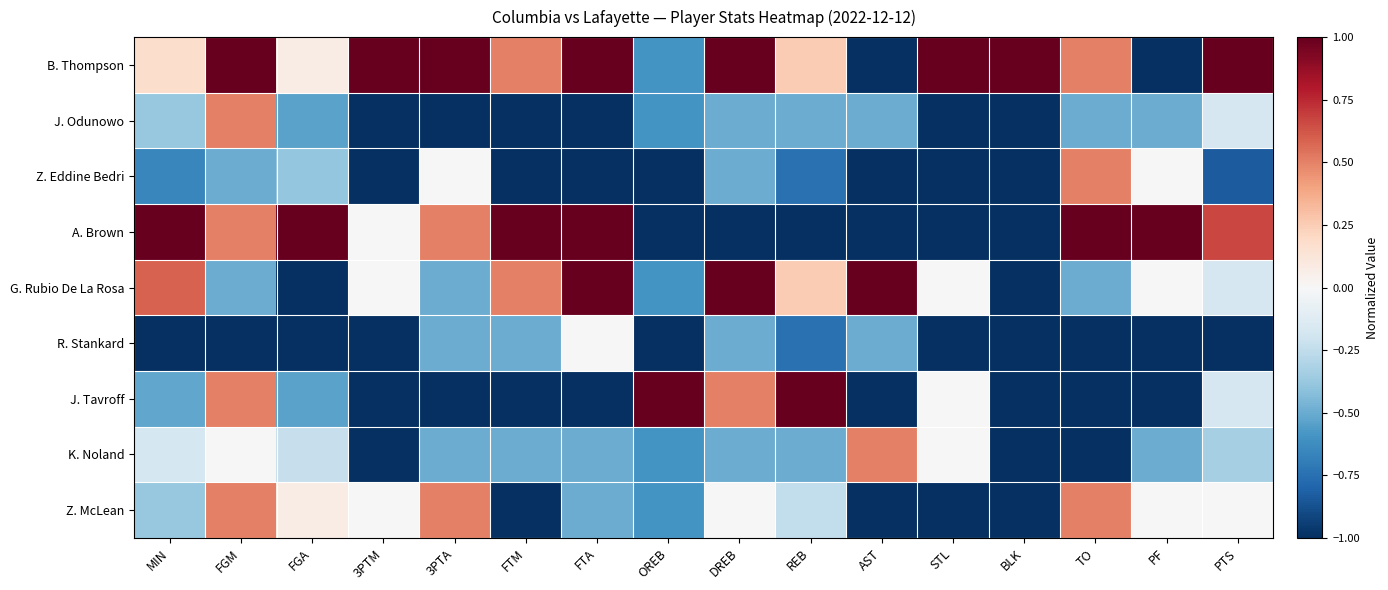

Reading left to right, what are all the values shown in this chart?

B. Thompson: MIN=0.2	FGM=1.0	FGA=0.1	3PTM=1.0	3PTA=1.0	FTM=0.5	FTA=1.0	OREB=-0.6	DREB=1.0	REB=0.2	AST=-1.0	STL=1.0	BLK=1.0	TO=0.5	PF=-1.0	PTS=1.0
J. Odunowo: MIN=-0.4	FGM=0.5	FGA=-0.5	3PTM=-1.0	3PTA=-1.0	FTM=-1.0	FTA=-1.0	OREB=-0.6	DREB=-0.5	REB=-0.5	AST=-0.5	STL=-1.0	BLK=-1.0	TO=-0.5	PF=-0.5	PTS=-0.2
Z. Eddine Bedri: MIN=-0.7	FGM=-0.5	FGA=-0.4	3PTM=-1.0	3PTA=0.0	FTM=-1.0	FTA=-1.0	OREB=-1.0	DREB=-0.5	REB=-0.8	AST=-1.0	STL=-1.0	BLK=-1.0	TO=0.5	PF=0.0	PTS=-0.8
A. Brown: MIN=1.0	FGM=0.5	FGA=1.0	3PTM=0.0	3PTA=0.5	FTM=1.0	FTA=1.0	OREB=-1.0	DREB=-1.0	REB=-1.0	AST=-1.0	STL=-1.0	BLK=-1.0	TO=1.0	PF=1.0	PTS=0.7
G. Rubio De La Rosa: MIN=0.6	FGM=-0.5	FGA=-1.0	3PTM=0.0	3PTA=-0.5	FTM=0.5	FTA=1.0	OREB=-0.6	DREB=1.0	REB=0.2	AST=1.0	STL=0.0	BLK=-1.0	TO=-0.5	PF=0.0	PTS=-0.2
R. Stankard: MIN=-1.0	FGM=-1.0	FGA=-1.0	3PTM=-1.0	3PTA=-0.5	FTM=-0.5	FTA=0.0	OREB=-1.0	DREB=-0.5	REB=-0.8	AST=-0.5	STL=-1.0	BLK=-1.0	TO=-1.0	PF=-1.0	PTS=-1.0
J. Tavroff: MIN=-0.5	FGM=0.5	FGA=-0.5	3PTM=-1.0	3PTA=-1.0	FTM=-1.0	FTA=-1.0	OREB=1.0	DREB=0.5	REB=1.0	AST=-1.0	STL=0.0	BLK=-1.0	TO=-1.0	PF=-1.0	PTS=-0.2
K. Noland: MIN=-0.2	FGM=0.0	FGA=-0.2	3PTM=-1.0	3PTA=-0.5	FTM=-0.5	FTA=-0.5	OREB=-0.6	DREB=-0.5	REB=-0.5	AST=0.5	STL=0.0	BLK=-1.0	TO=-1.0	PF=-0.5	PTS=-0.3
Z. McLean: MIN=-0.4	FGM=0.5	FGA=0.1	3PTM=0.0	3PTA=0.5	FTM=-1.0	FTA=-0.5	OREB=-0.6	DREB=0.0	REB=-0.2	AST=-1.0	STL=-1.0	BLK=-1.0	TO=0.5	PF=0.0	PTS=0.0